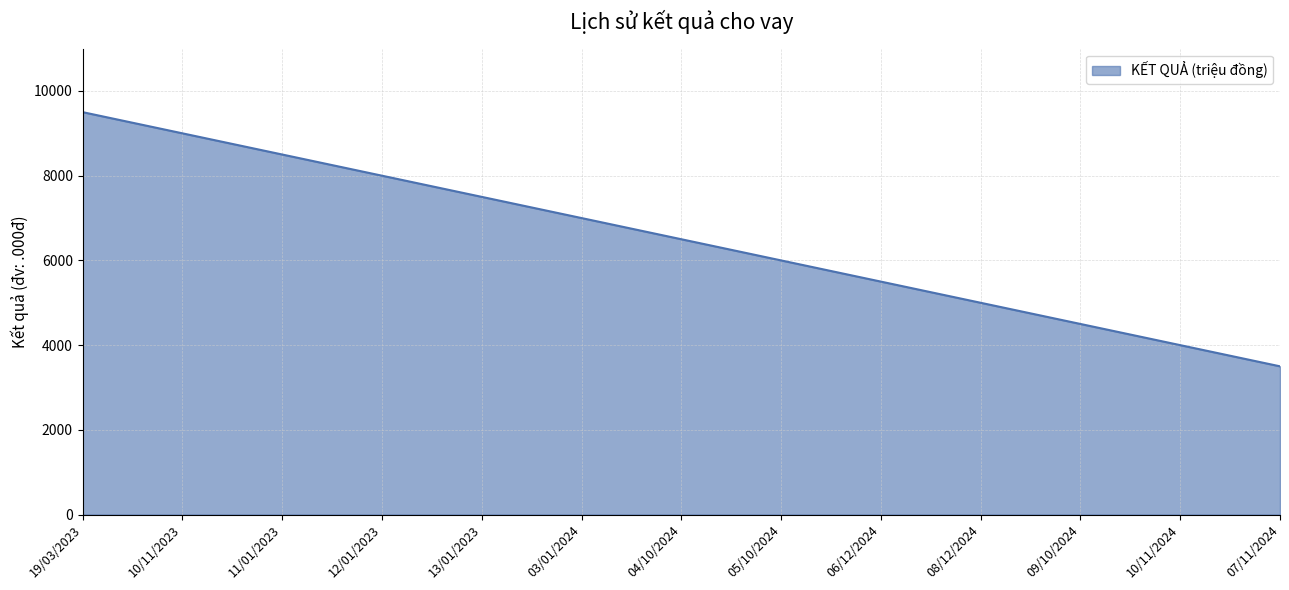

What is the greatest value displayed?

9500